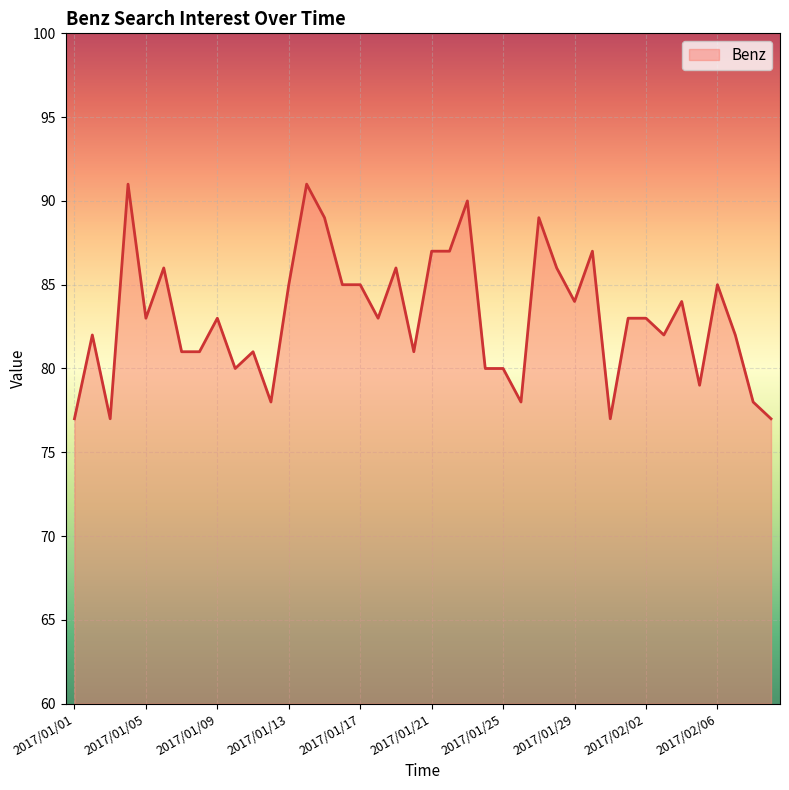

What is the minimum value shown in the chart?

77